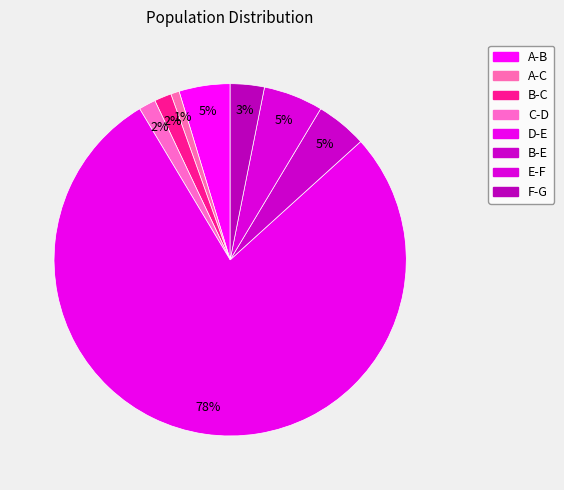

Count the number of slices in the pie.

8